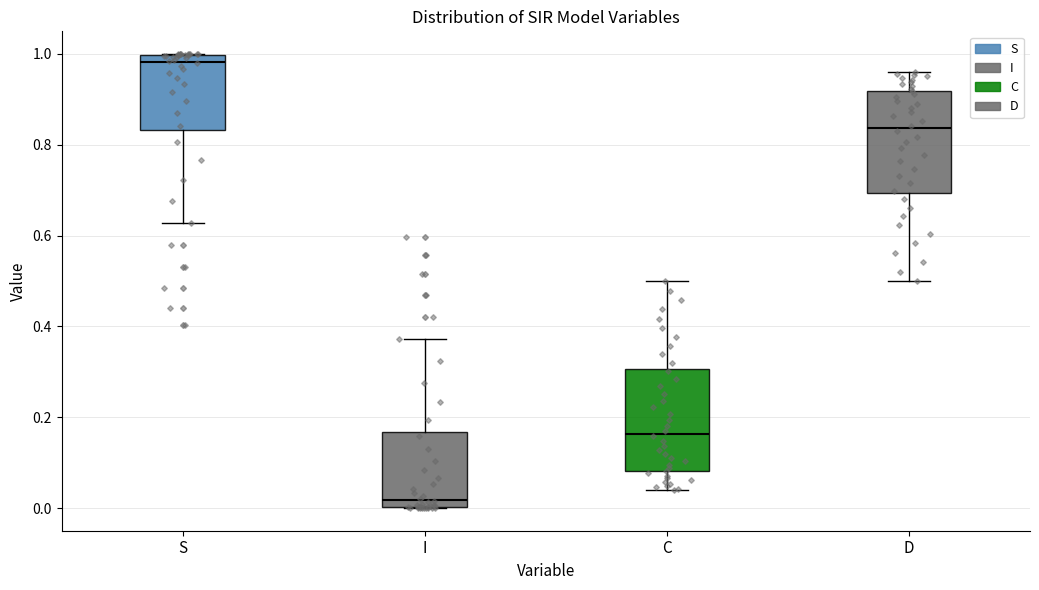

Which box has the lowest median line?

I